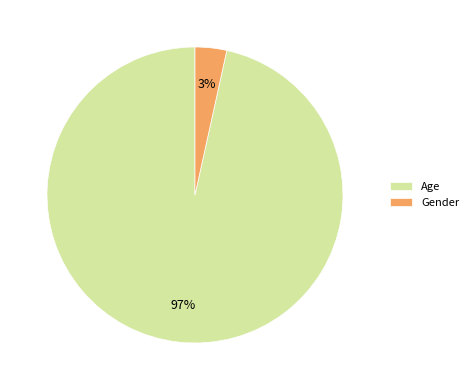

The Age slice represents 90% of the pie. True or false?

False